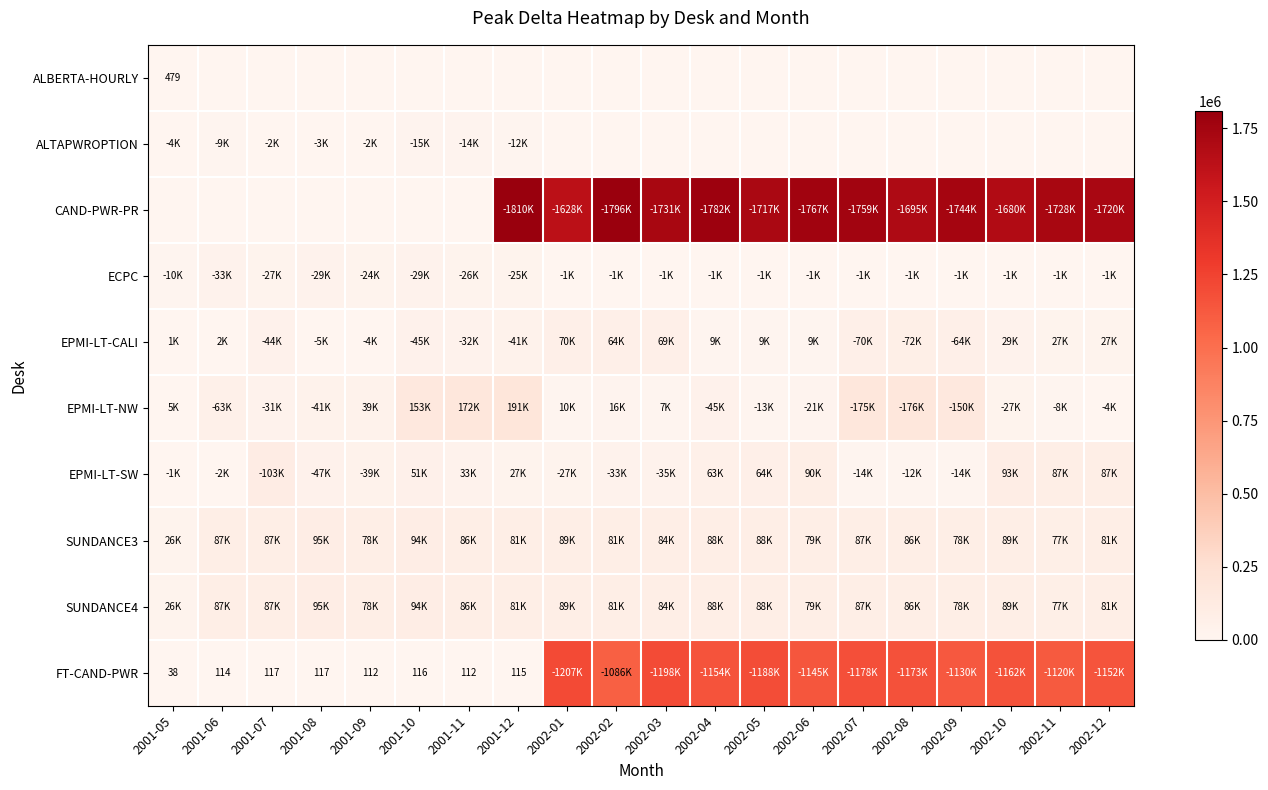

Which series changed the most between 2001-09 and 2002-10?

CAND-PWR-PR